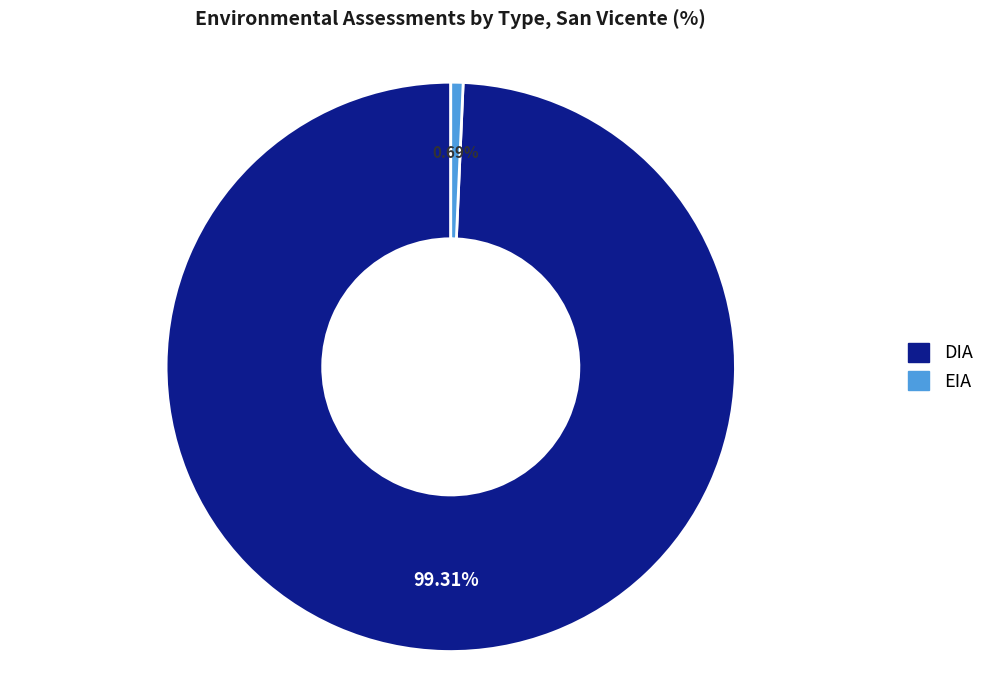

Rank the categories by value from highest to lowest.

DIA, EIA